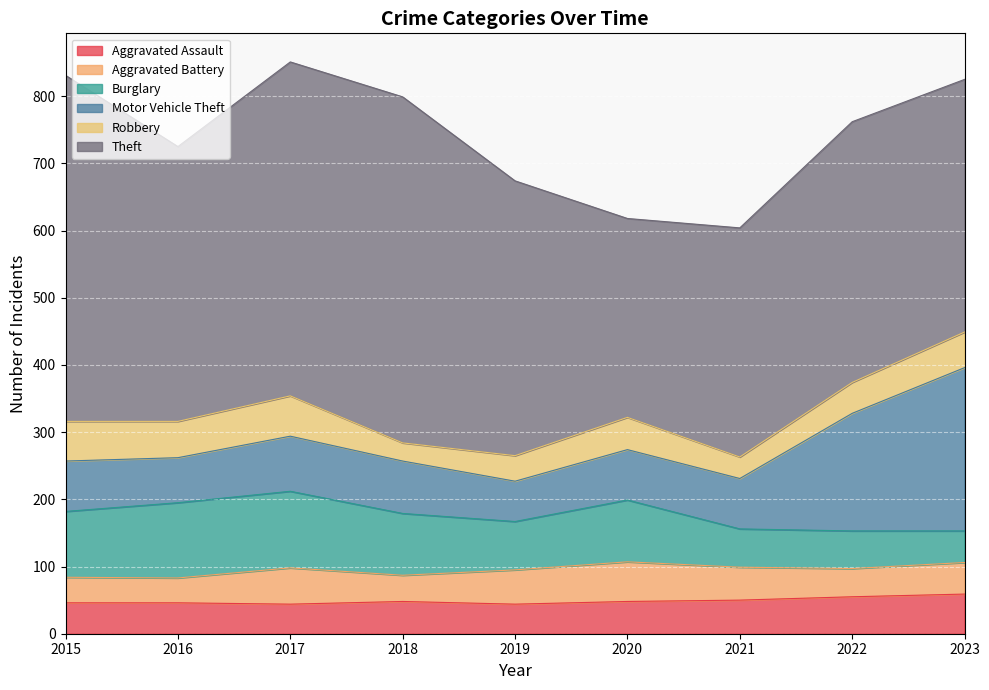

In Burglary, how many points are lower than both neighbors (excluding endpoints)?

1